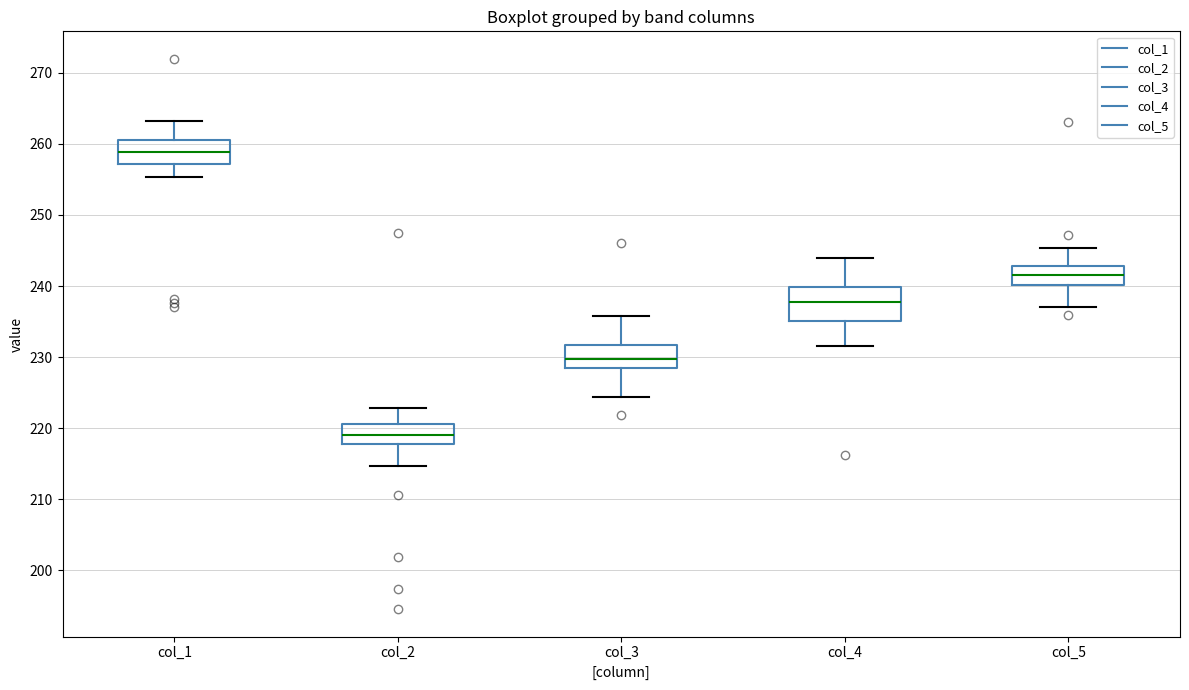

Which box is the tallest, from its lower edge to its upper edge?

col_4